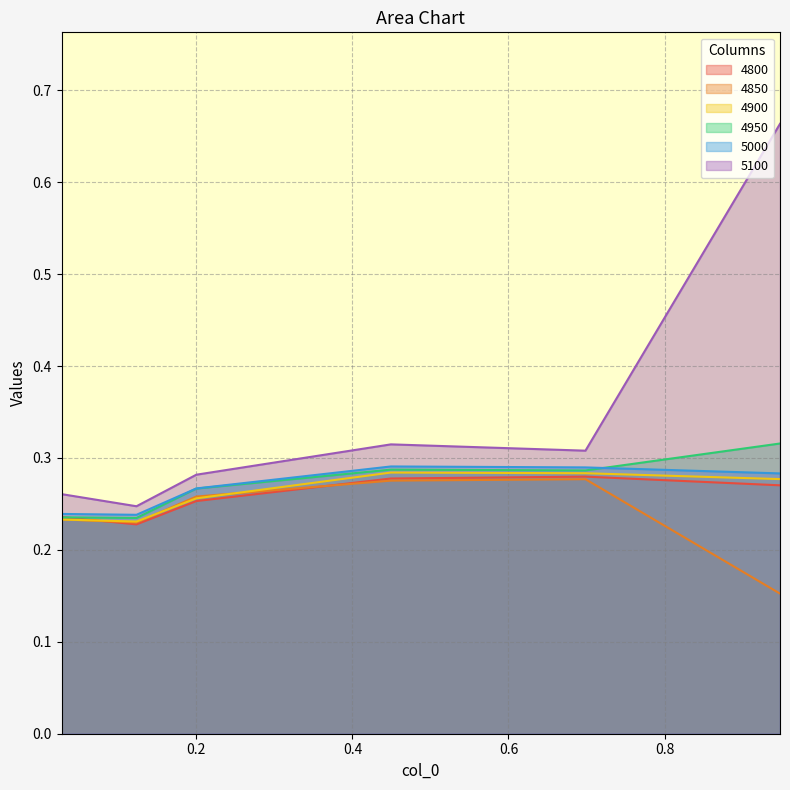

True or false: 5100 and 4950 cross at least once.

False